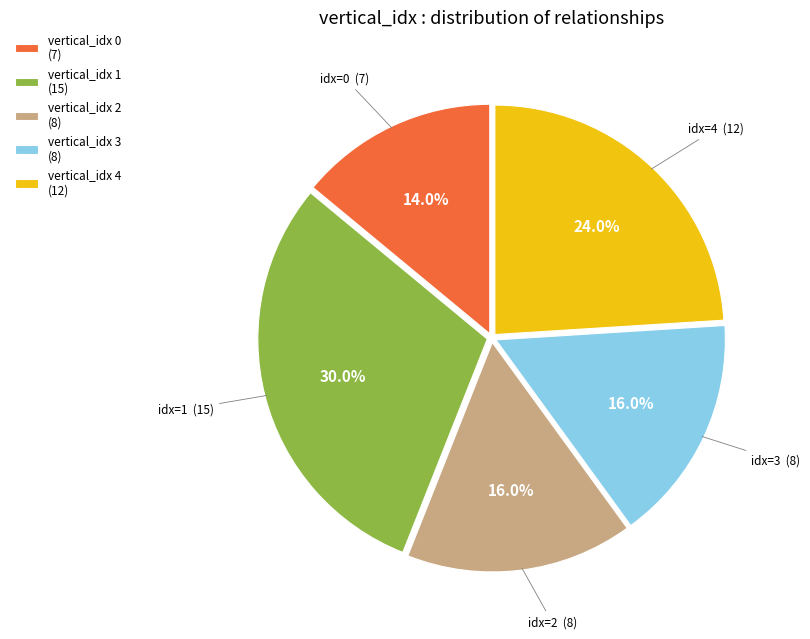

Combined, what portion of the pie is vertical_idx 3 (8) and vertical_idx 0 (7)?

30.0%